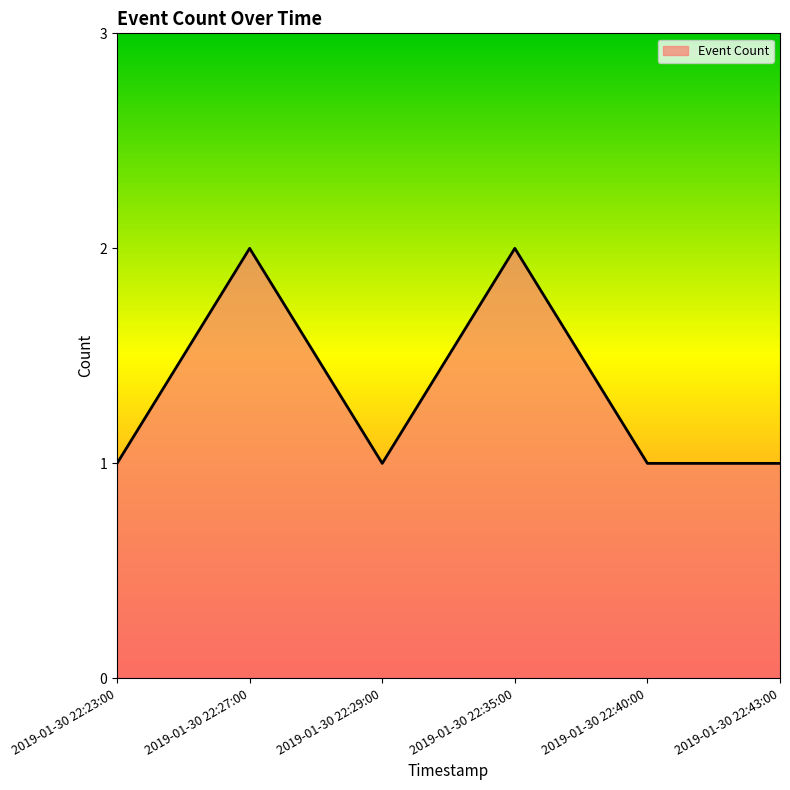

What is the sum of the values at 2019-01-30 22:29:00 and 2019-01-30 22:43:00?

2